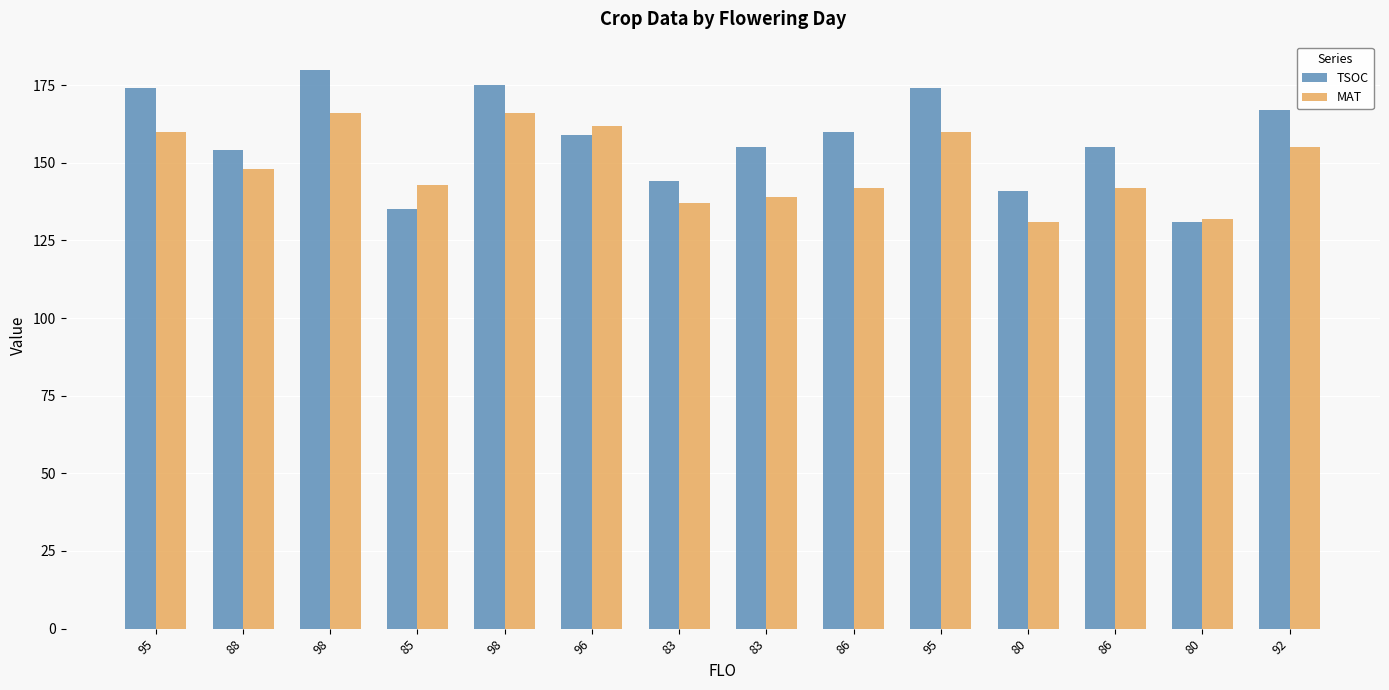

Does the chart contain stacked bars?

No